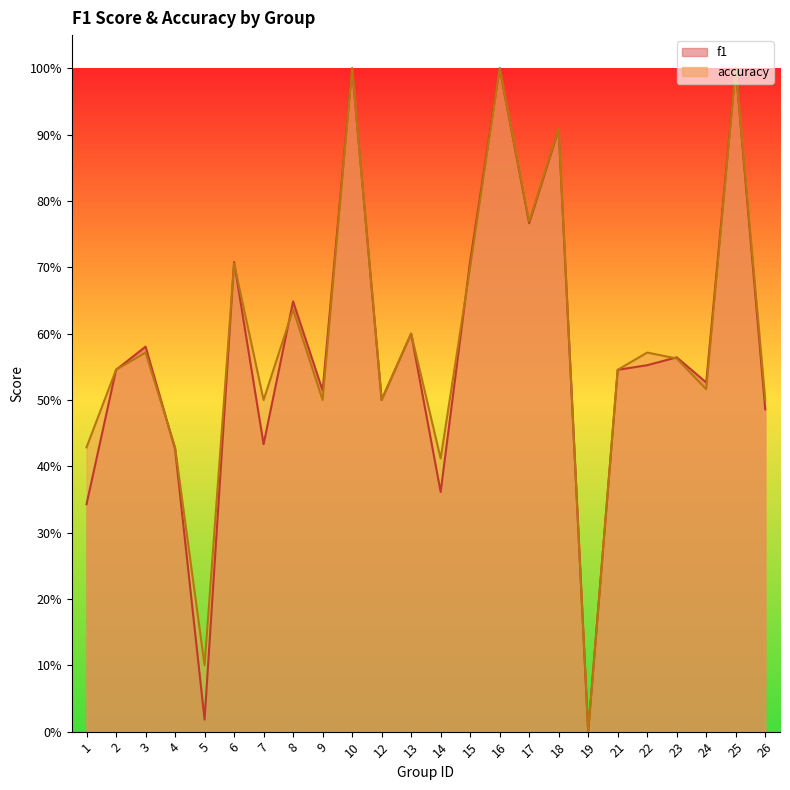

How many interior local valleys does the f1 series have?

8